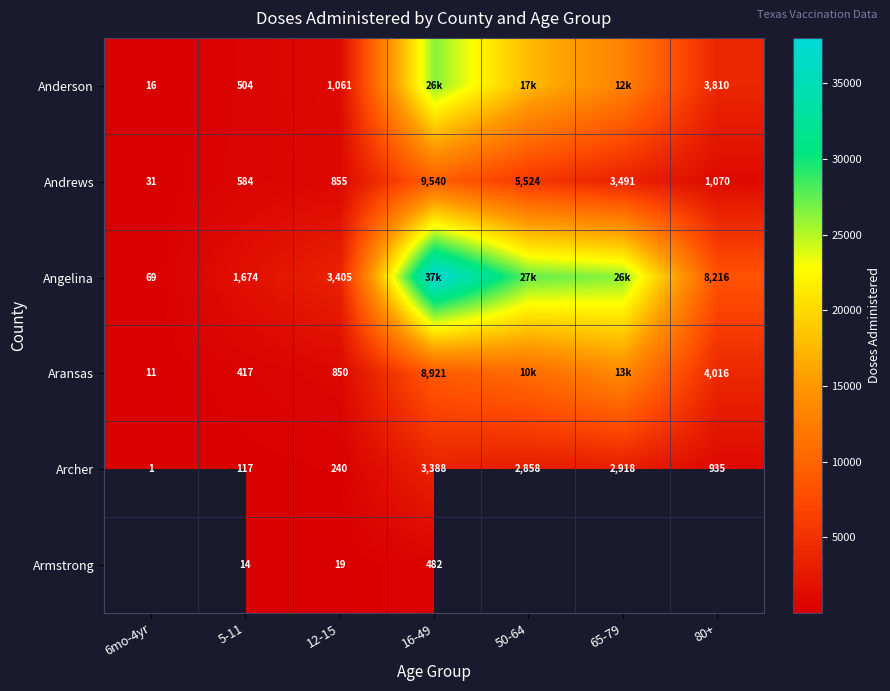

Rank the categories by Andrews value from lowest to highest.

6mo-4yr, 5-11, 12-15, 80+, 65-79, 50-64, 16-49